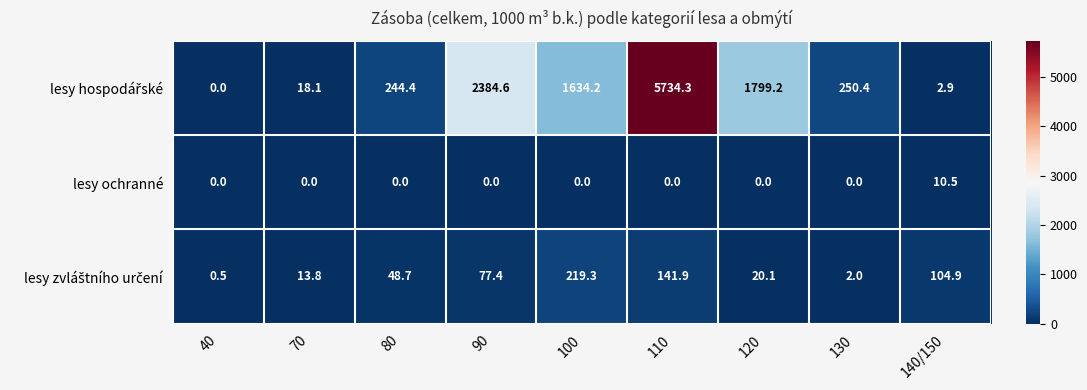

Count the number of categories in the chart.

9